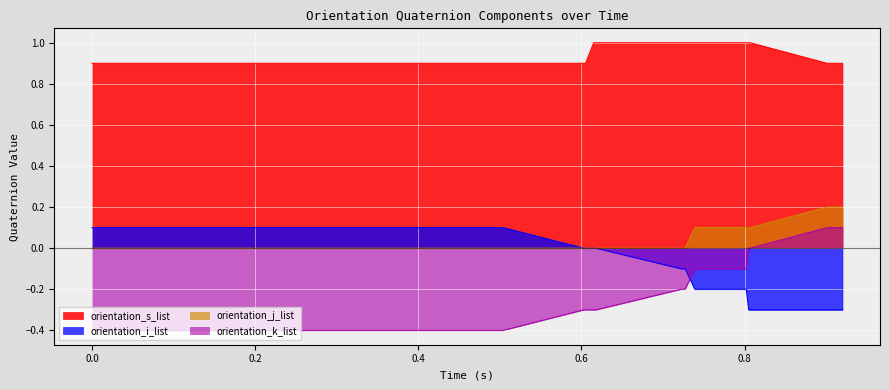

What is the greatest value displayed?

1.0